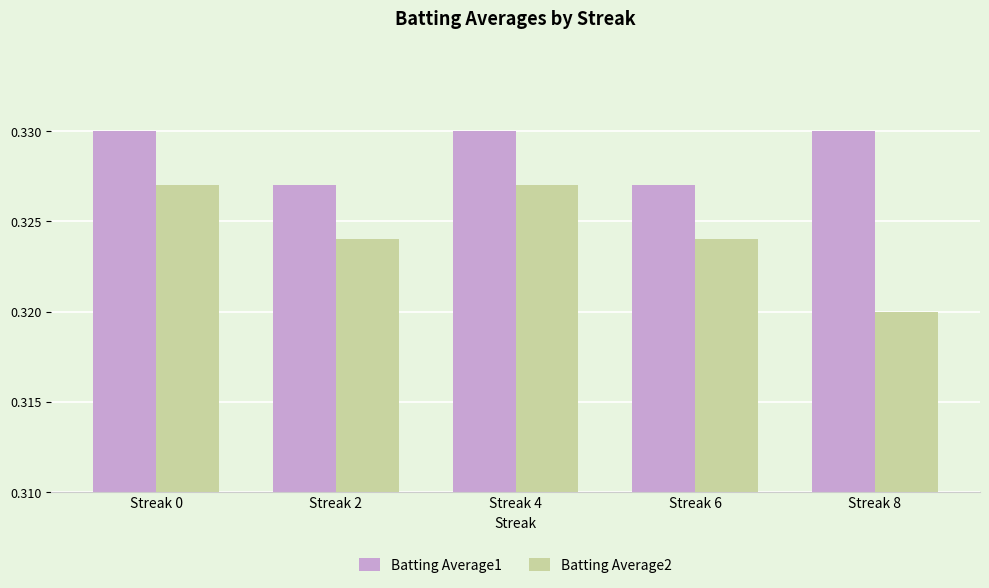

Between Streak 6 and Streak 8, which series saw the biggest shift?

Batting Average2